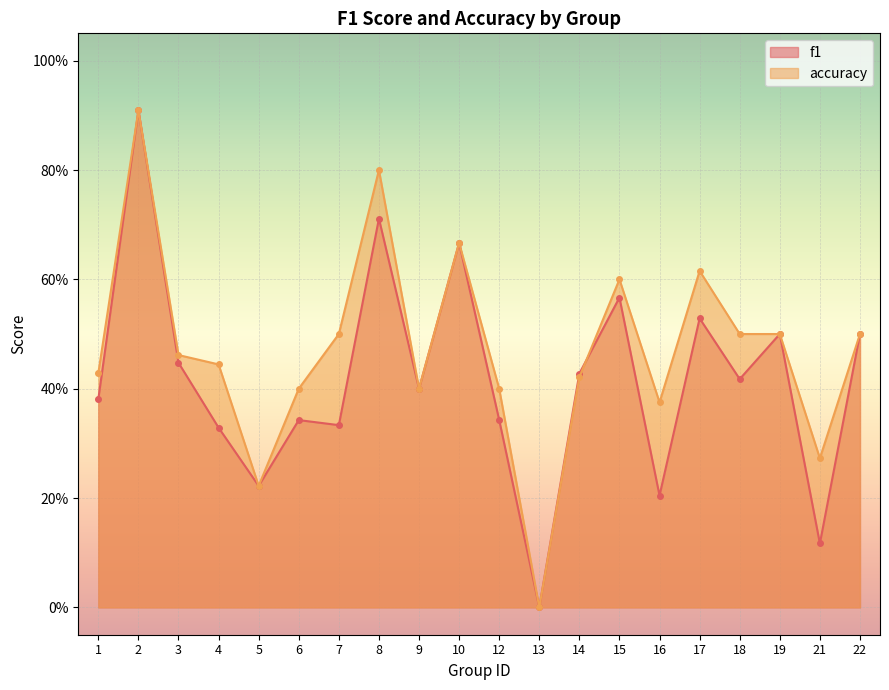

How many times do f1 and accuracy cross each other?

1